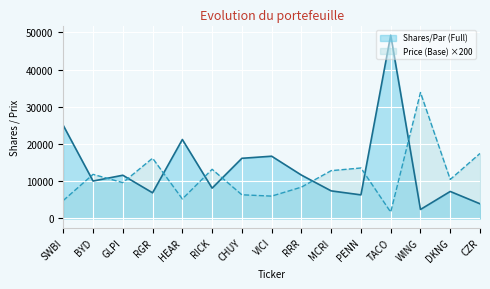

List the series in order of their peak value, lowest first.

Price (Base) ×200, Shares/Par (Full)